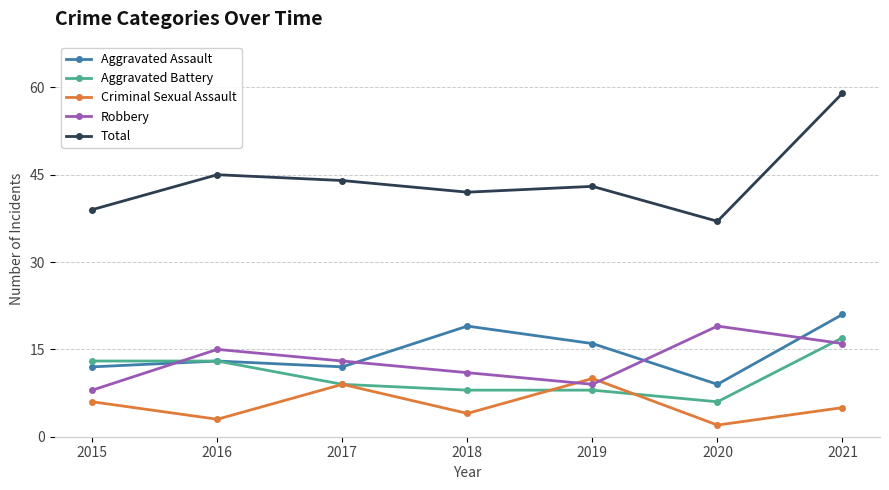

Count the number of categories in the chart.

7